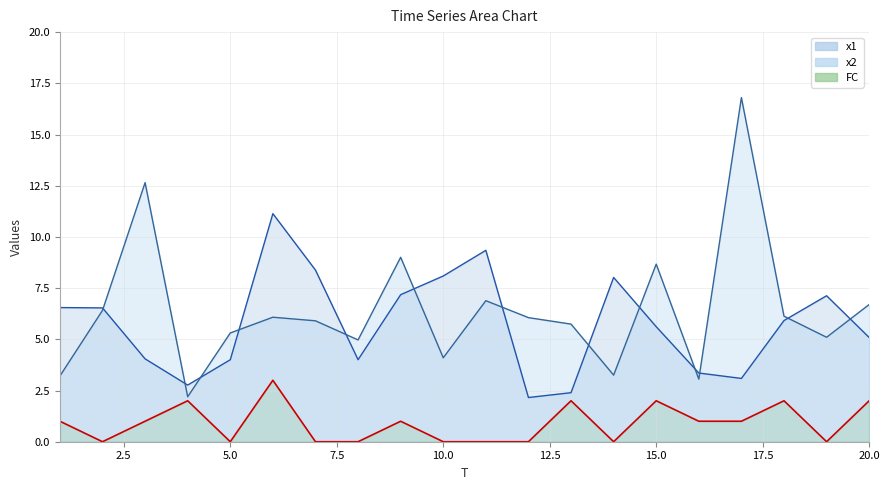

At which label does x1 first exceed 5?

1